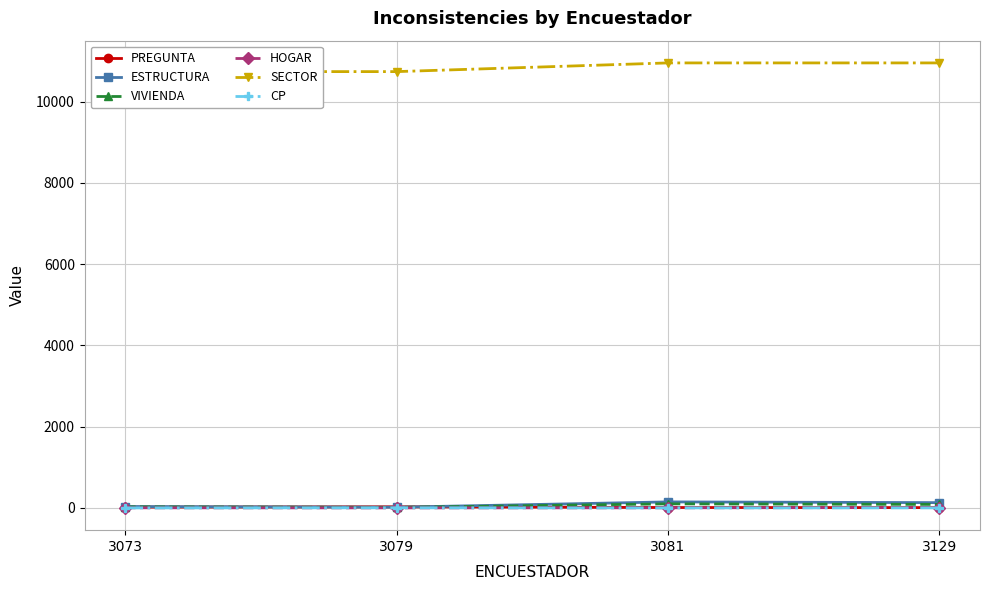

True or false: ESTRUCTURA and VIVIENDA intersect in this chart.

False